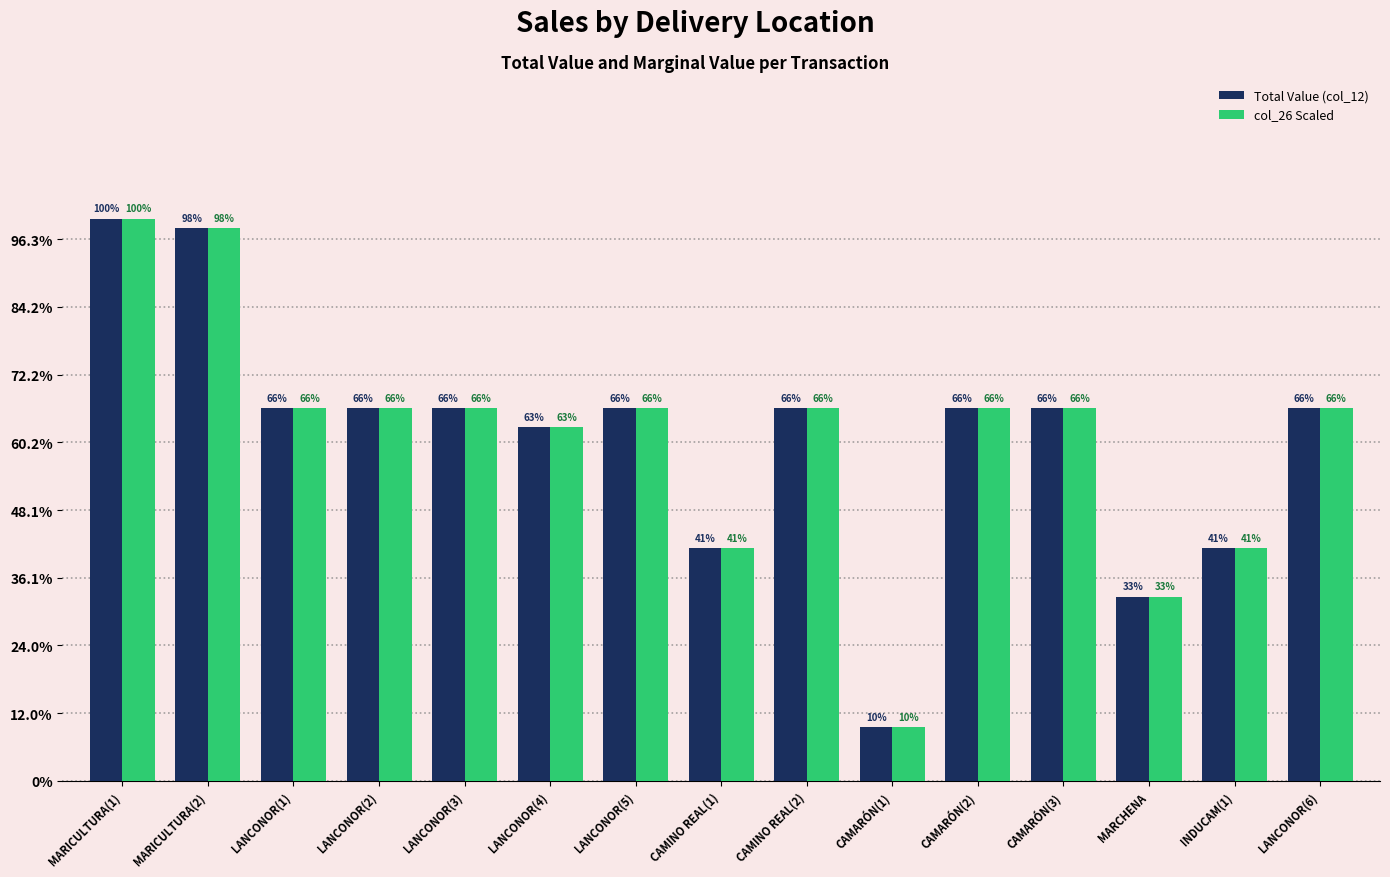

What is the average value of the col_26 Scaled series?

10145.6